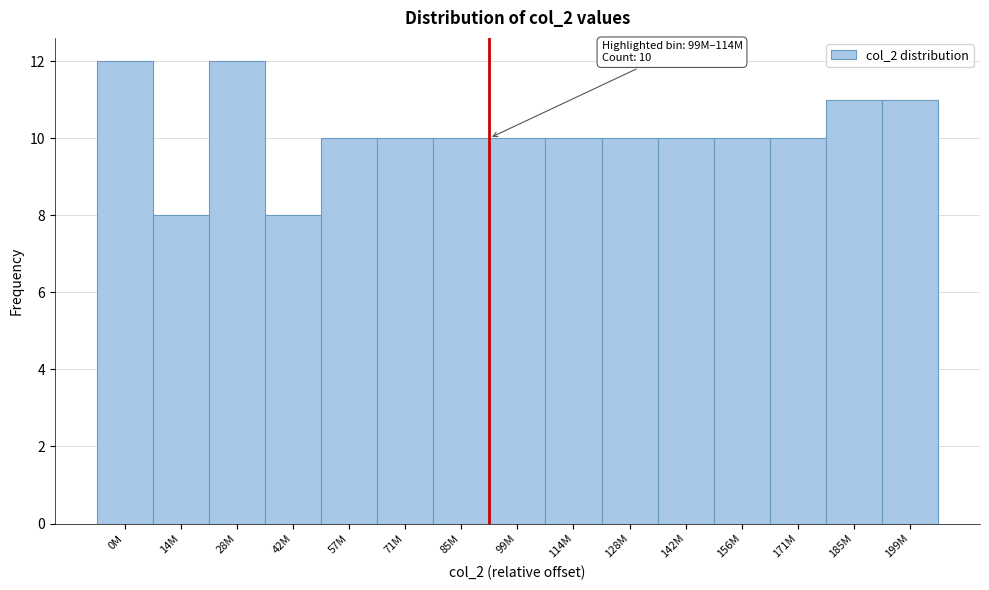

Reading right to left, what are all the values shown in this chart?

11	11	10	10	10	10	10	10	10	10	10	8	12	8	12